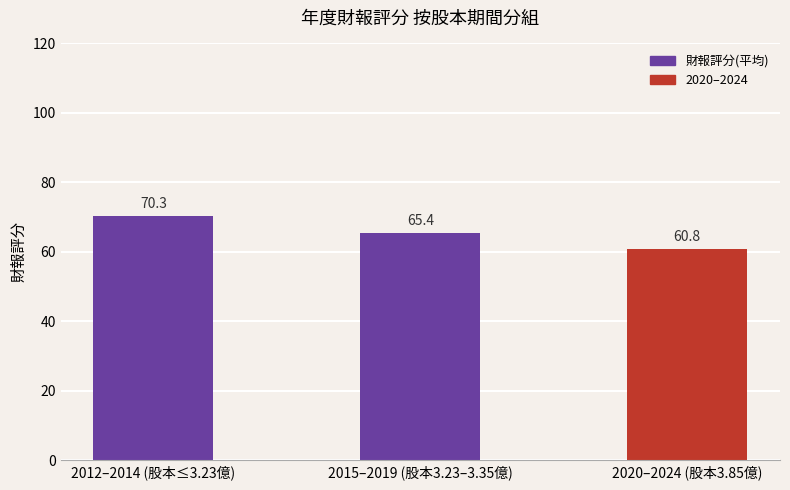

Rank the categories by value from lowest to highest.

2020–2024 (股本3.85億), 2015–2019 (股本3.23–3.35億), 2012–2014 (股本≤3.23億)